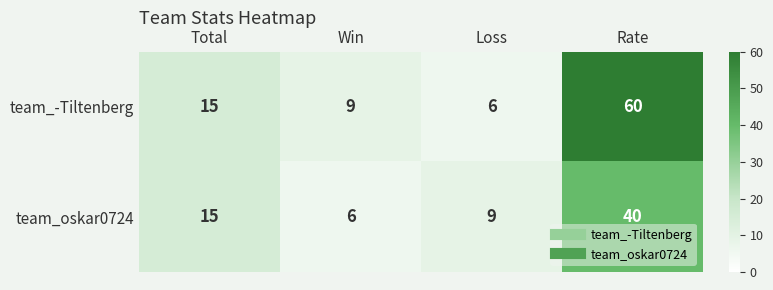

Count the number of data series in this chart.

2